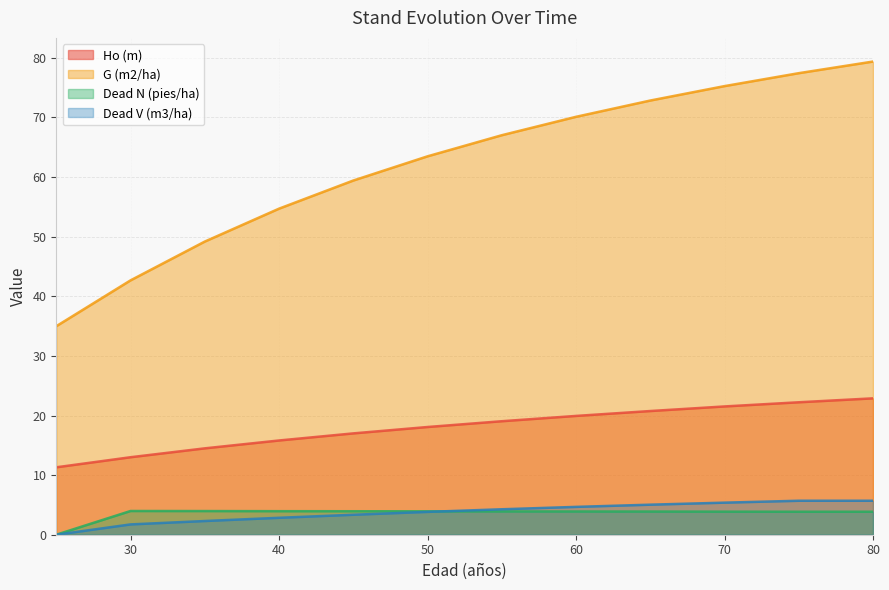

At how many categories does at least one series exceed 78?

1